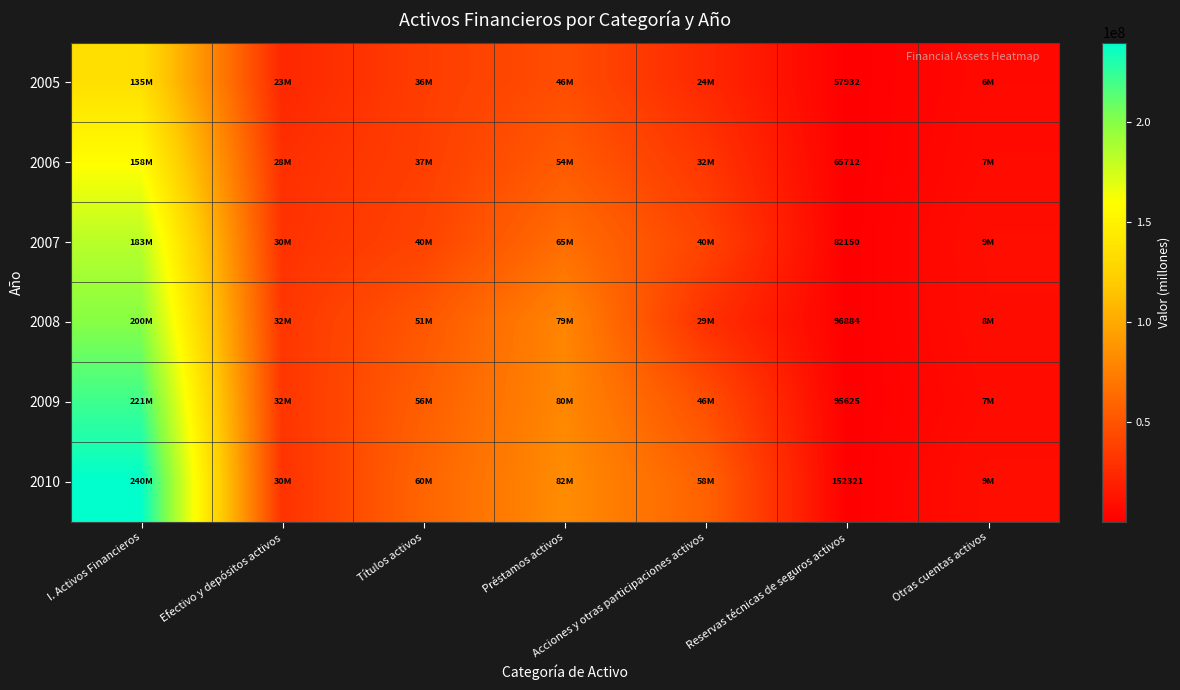

What is the difference between the highest and lowest values at Reservas técnicas de seguros activos?

94389